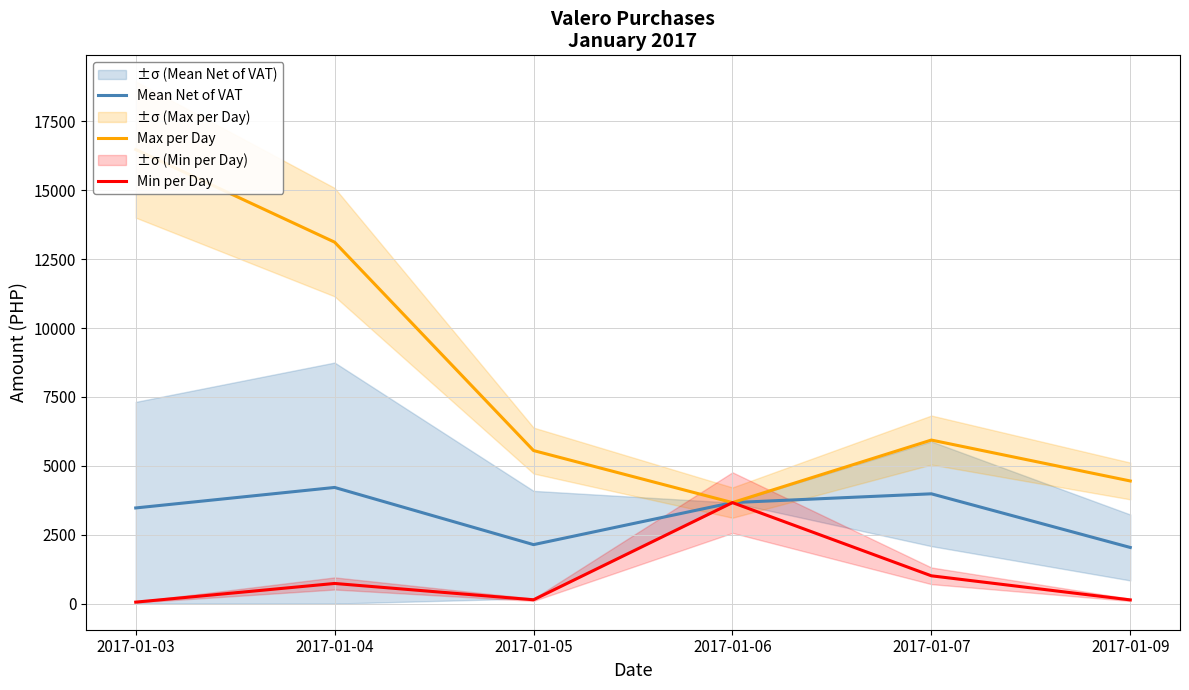

Is it true that Min per Day equals 87.4 at 2017-01-05?

False